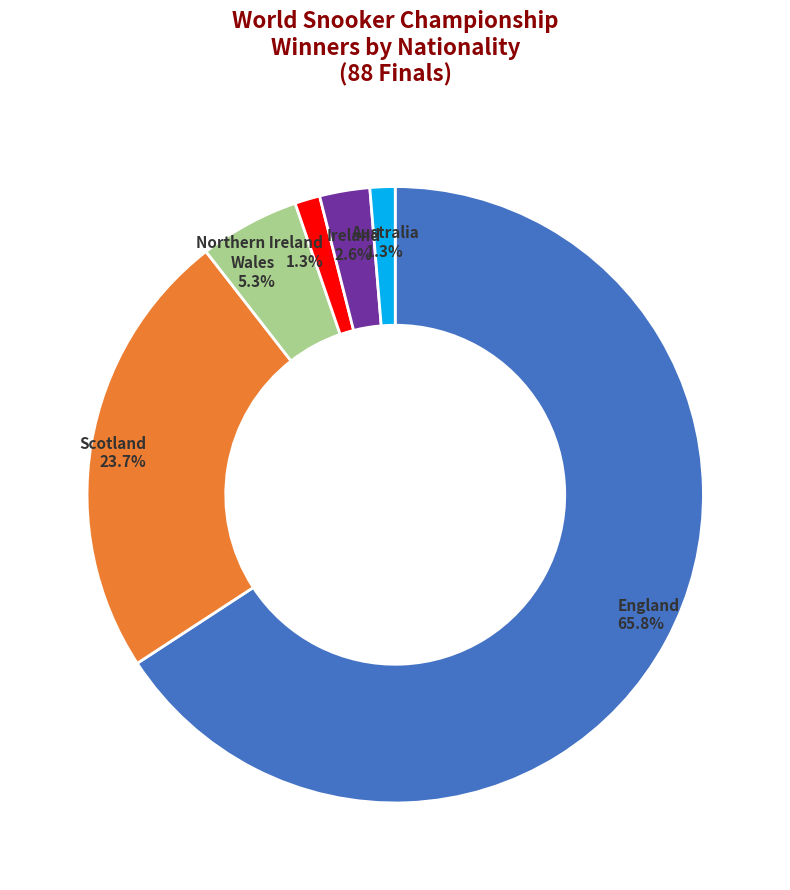

How many slices are in this pie chart?

6